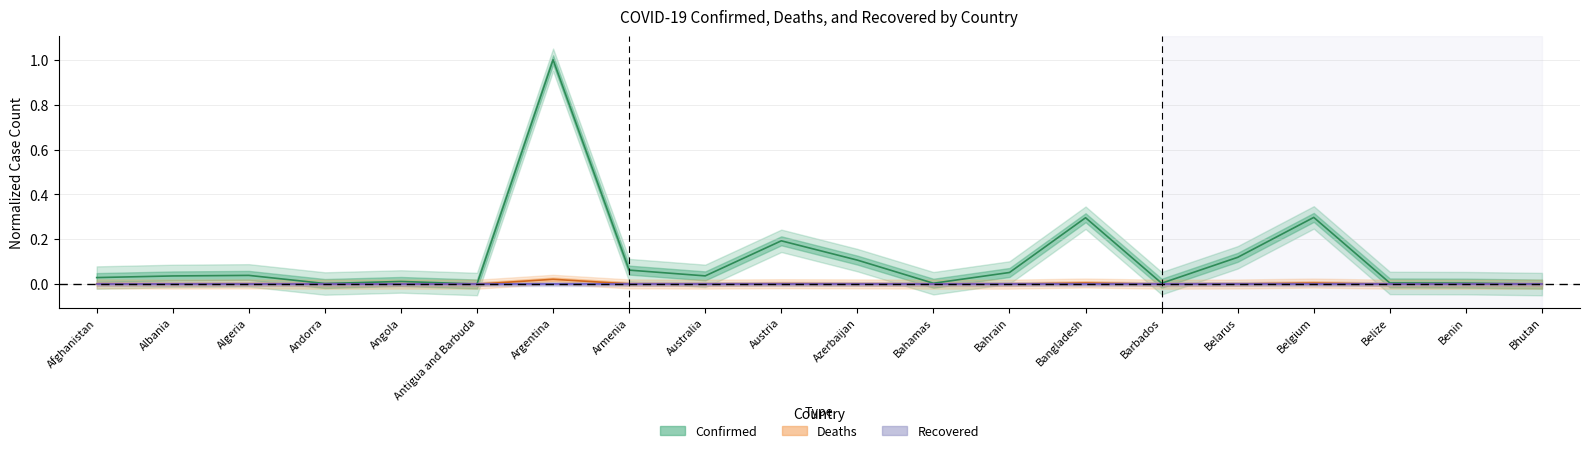

The Confirmed series shows 0.1 at Algeria. True or false?

False